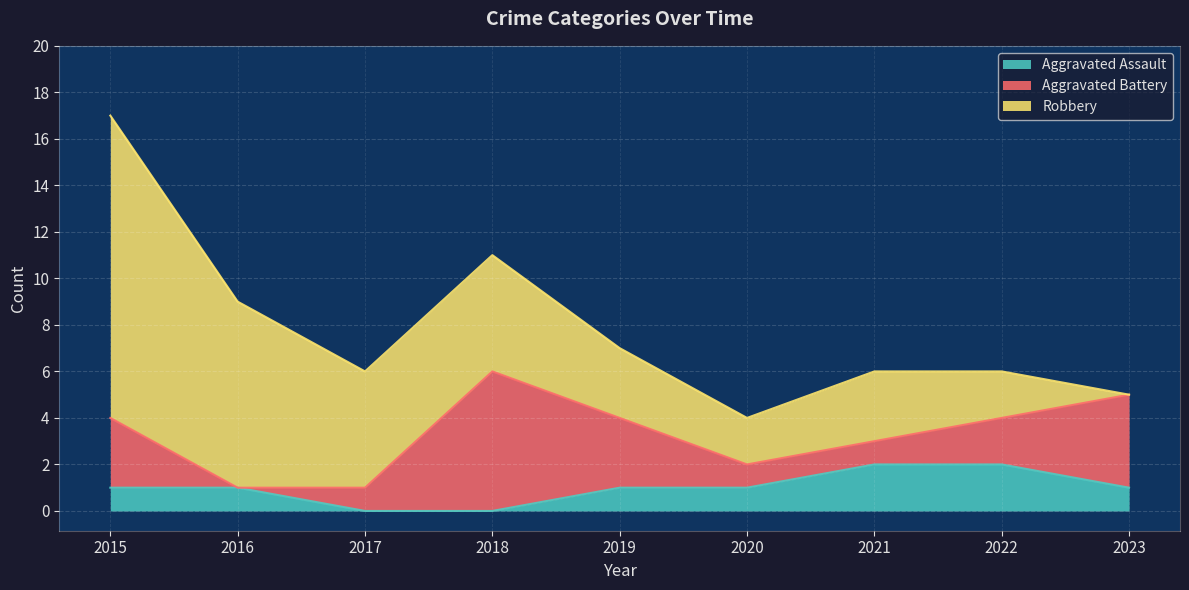

List the series in order of their peak value, highest first.

Robbery, Aggravated Battery, Aggravated Assault